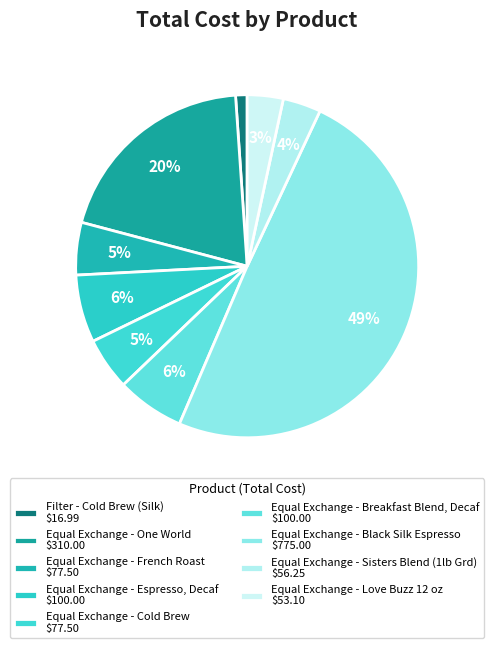

Count the number of slices in the pie.

9